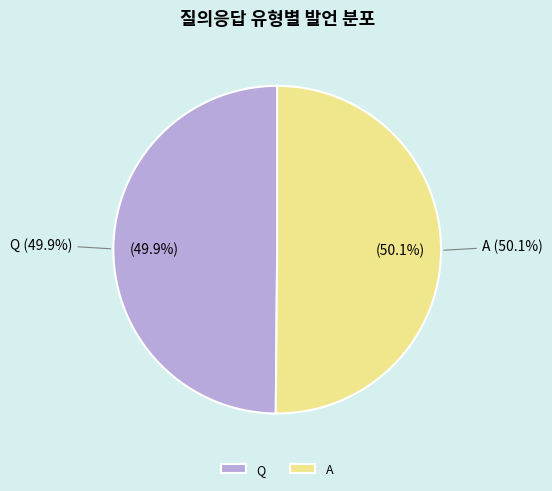

Which slice represents more than half of the pie?

A